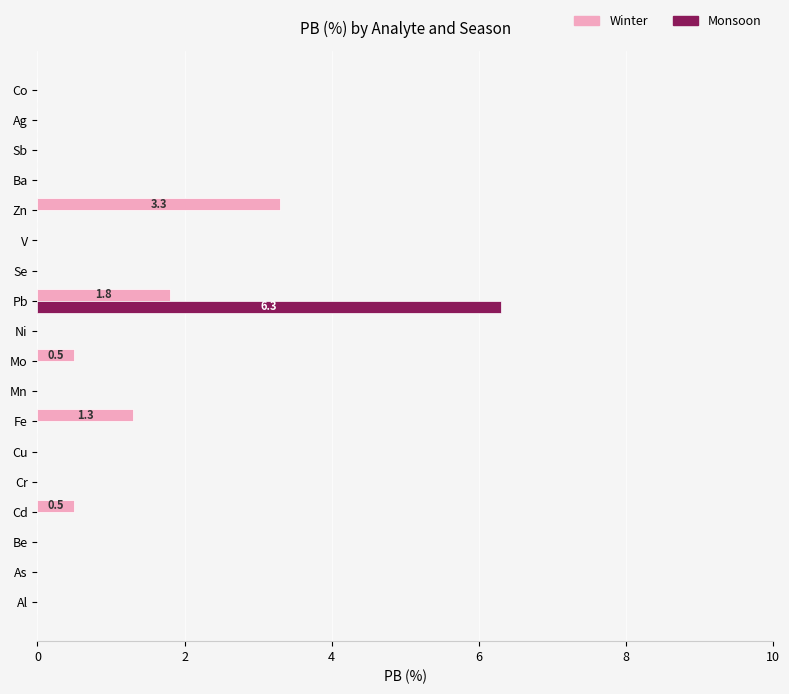

At which category is the sum across all series the highest?

Pb